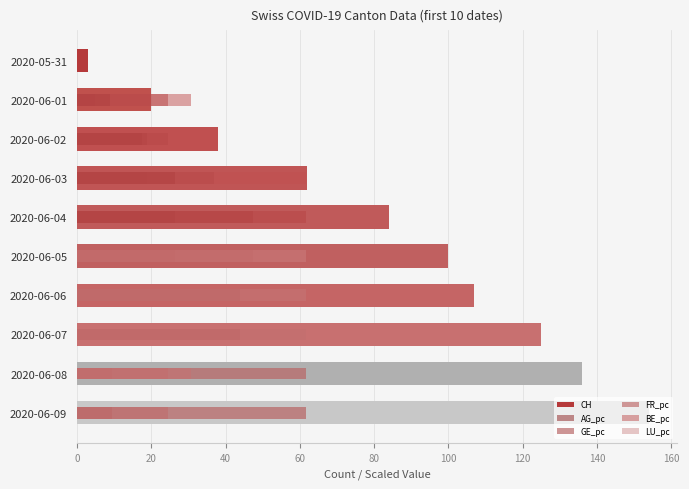

Rank the series by their maximum value, from lowest to highest.

AG_pc, GE_pc, FR_pc, BE_pc, LU_pc, CH